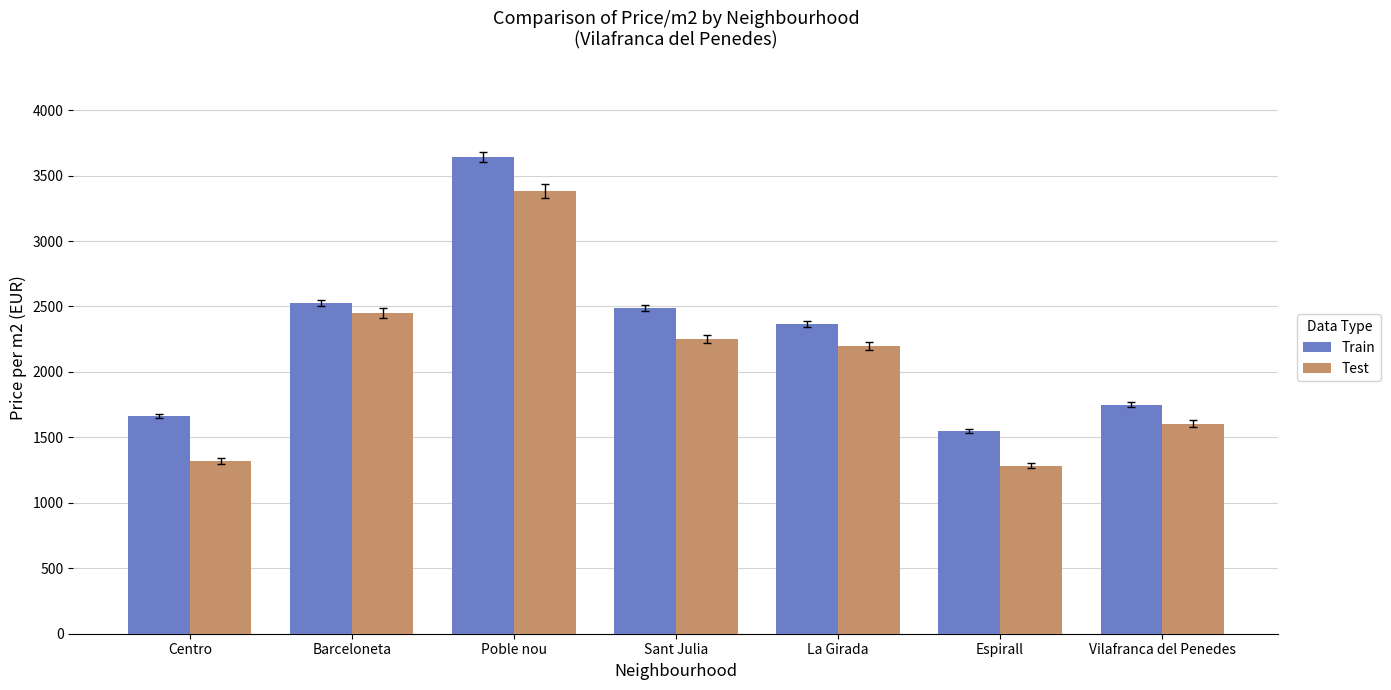

List the series in order of their peak value, highest first.

Train, Test